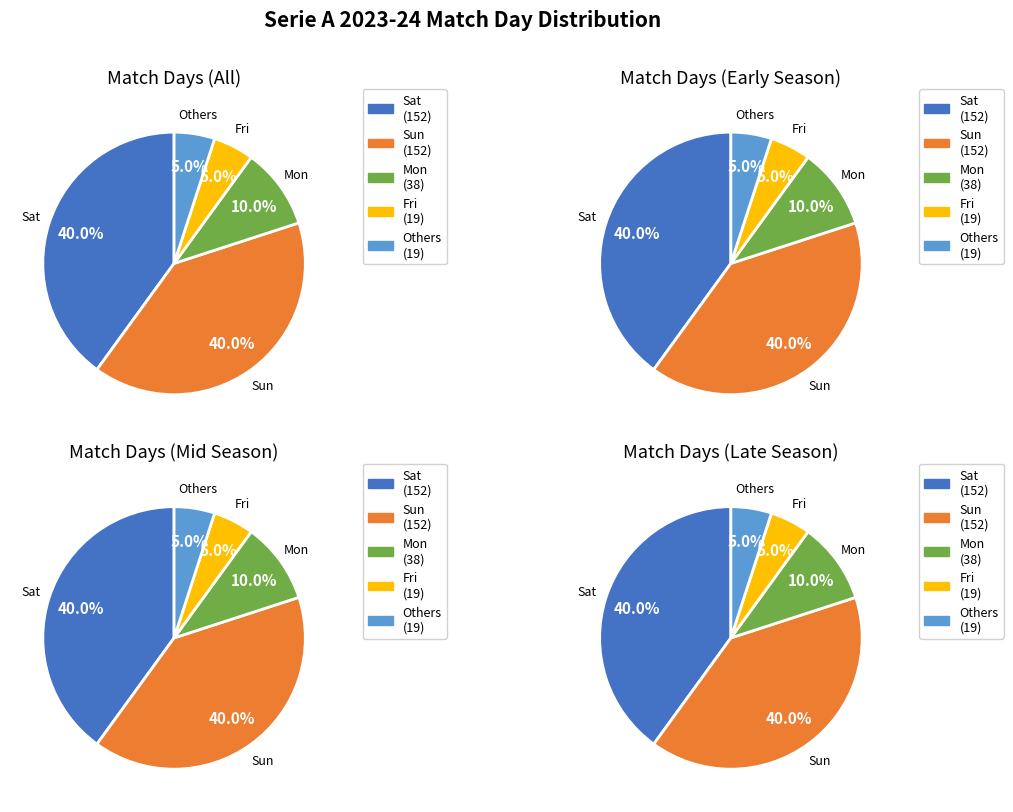

The Sun slice represents 54% of the pie. True or false?

False